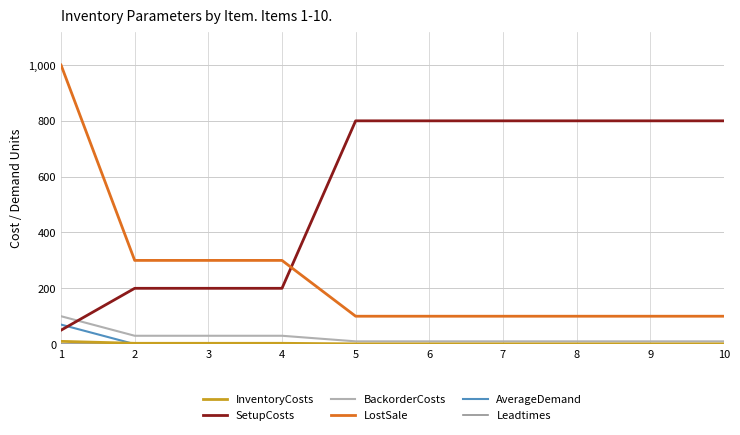

What is the difference between the maximum and minimum values in the SetupCosts series?

750